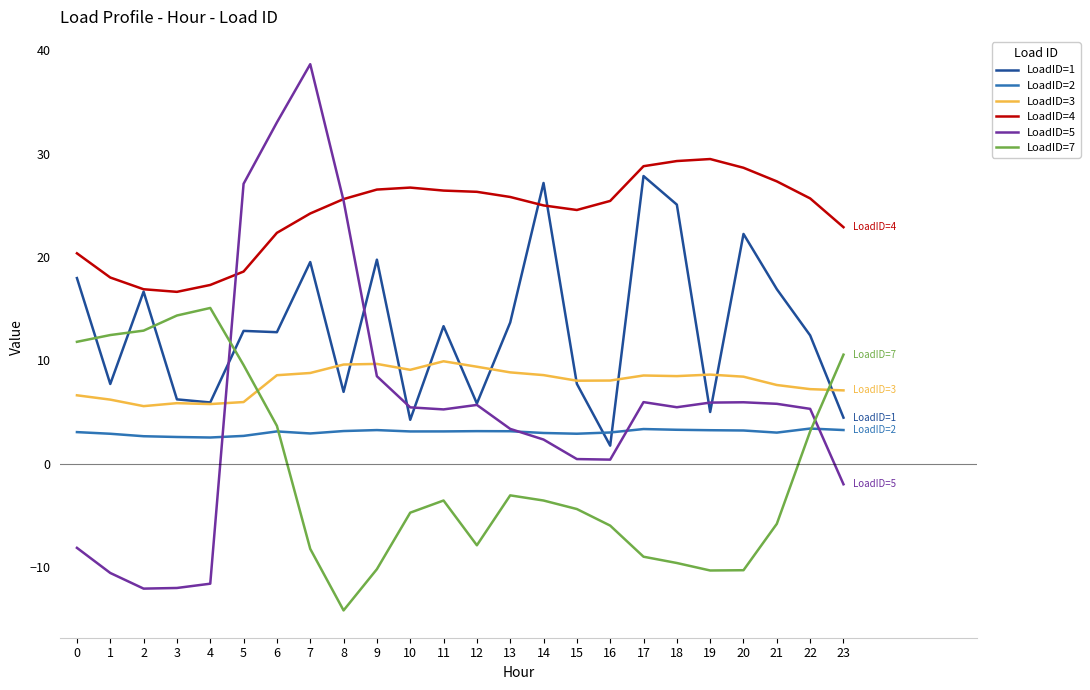

Where does the LoadID=4 series first go above 25?

8